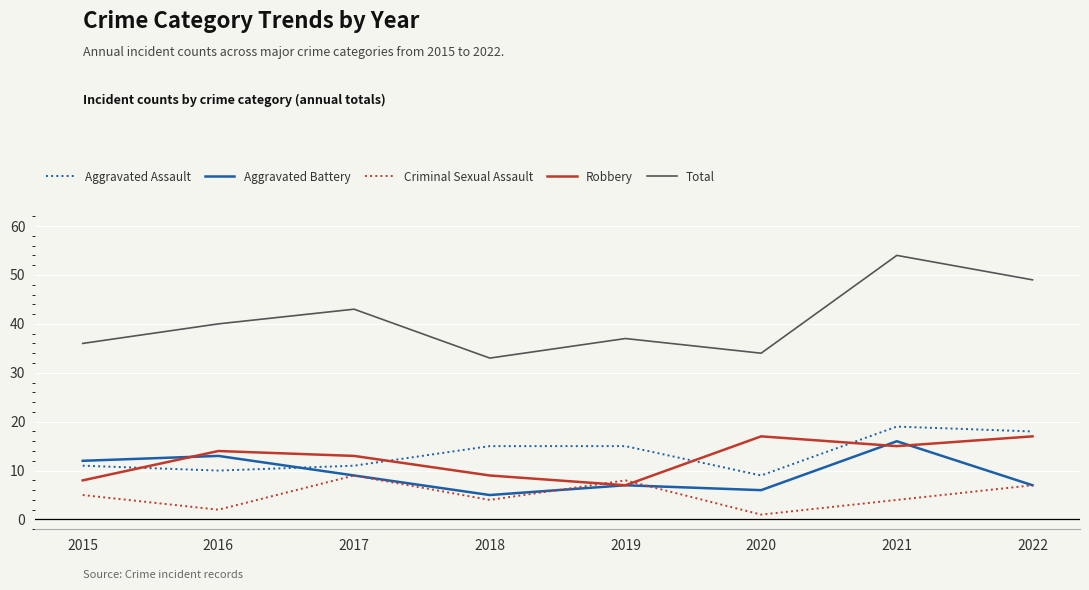

Which series has the widest spread of values?

Total